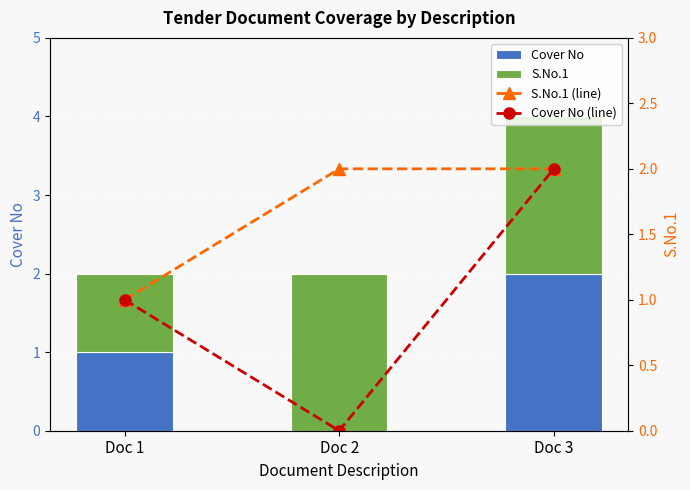

Where is Cover No (line) nearest to the value 1?

Doc 1